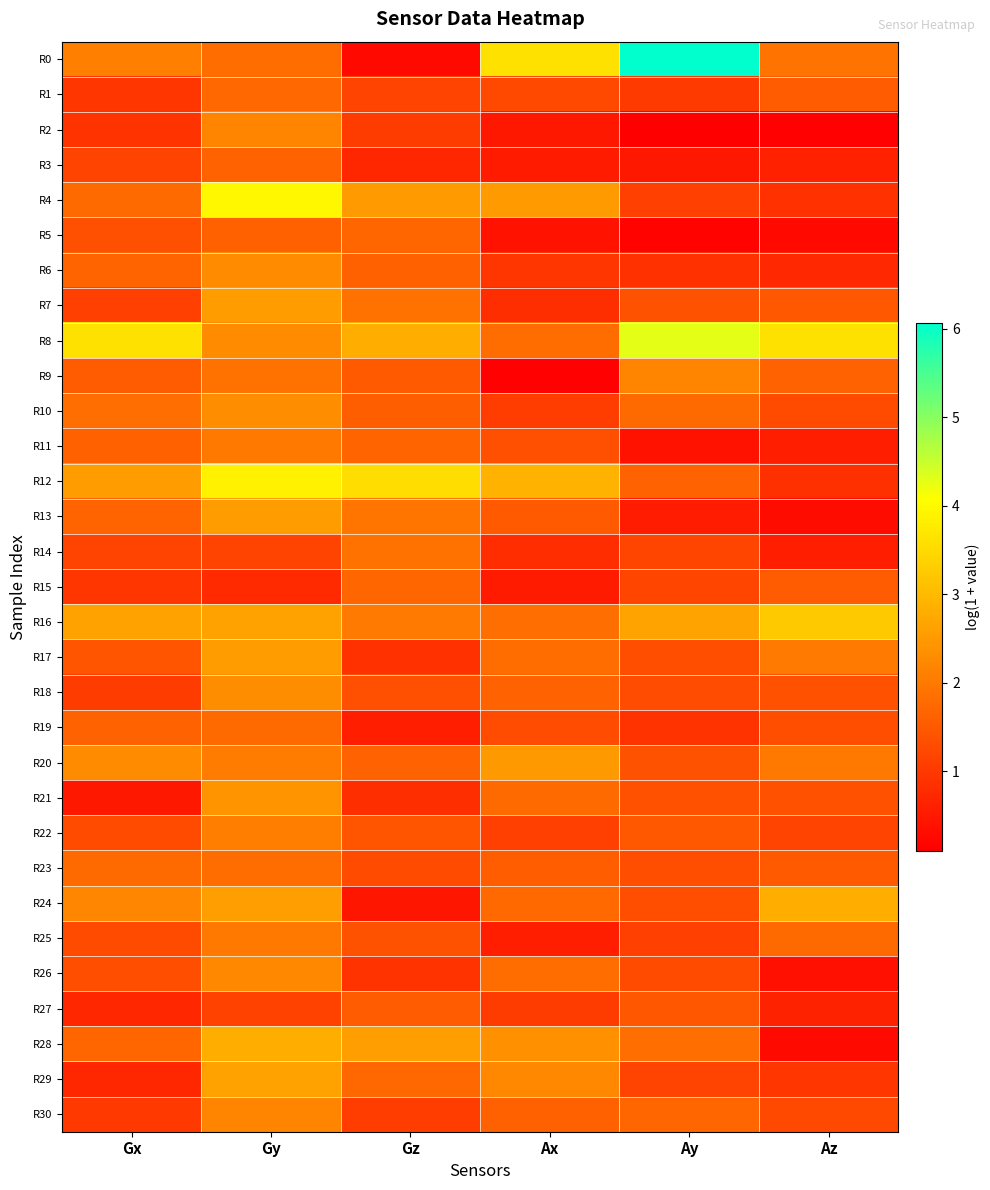

Which has a higher value, Ay or Gz?

Ay